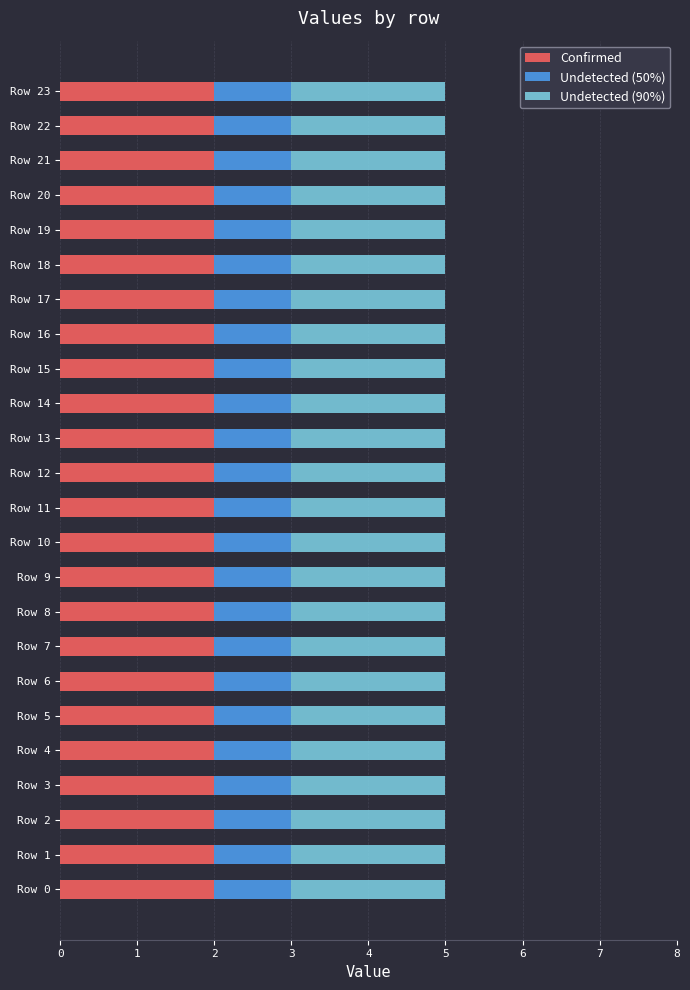

What is the total value across all series at Row 18?

5